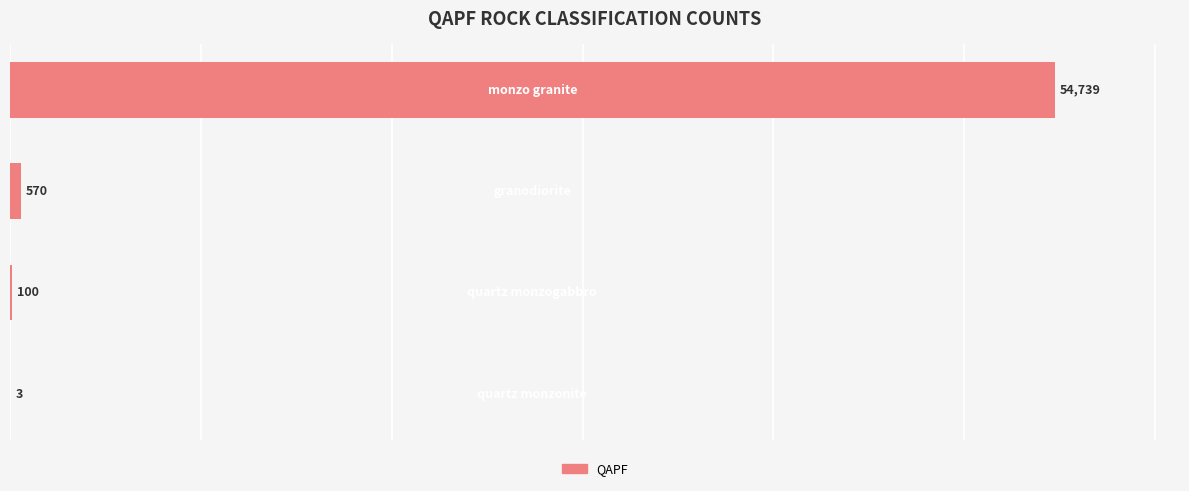

What is the sum of all values?

55412